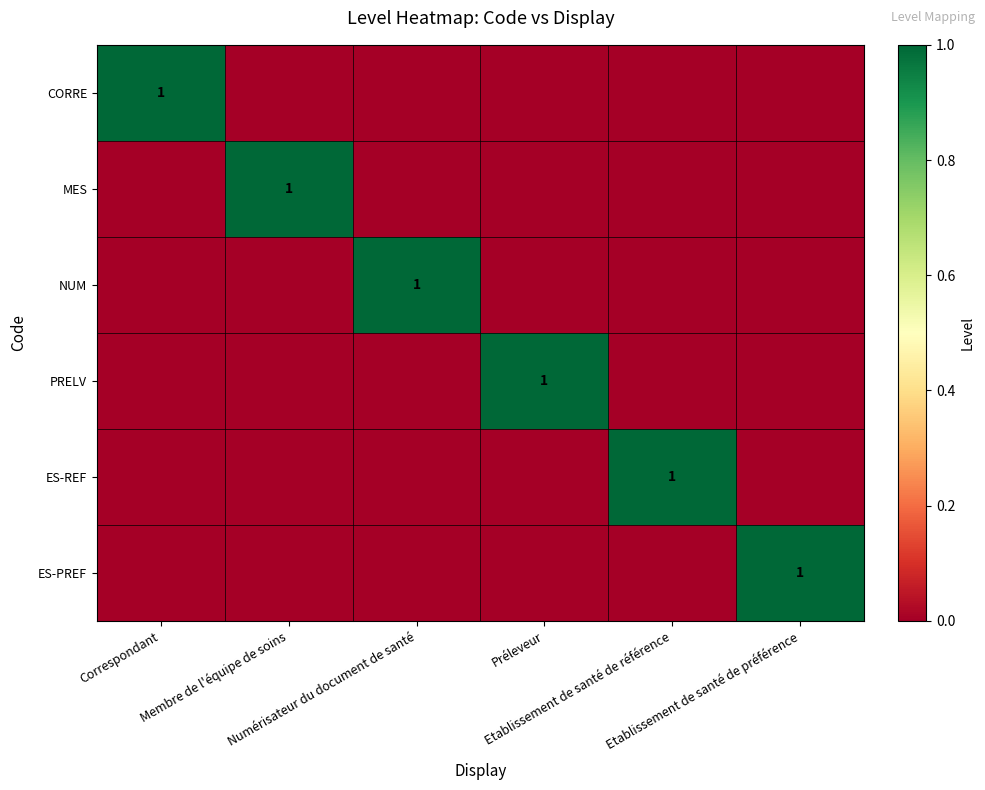

At Membre de l'équipe de soins, list the series in order from smallest to largest.

CORRE, NUM, PRELV, ES-REF, ES-PREF, MES